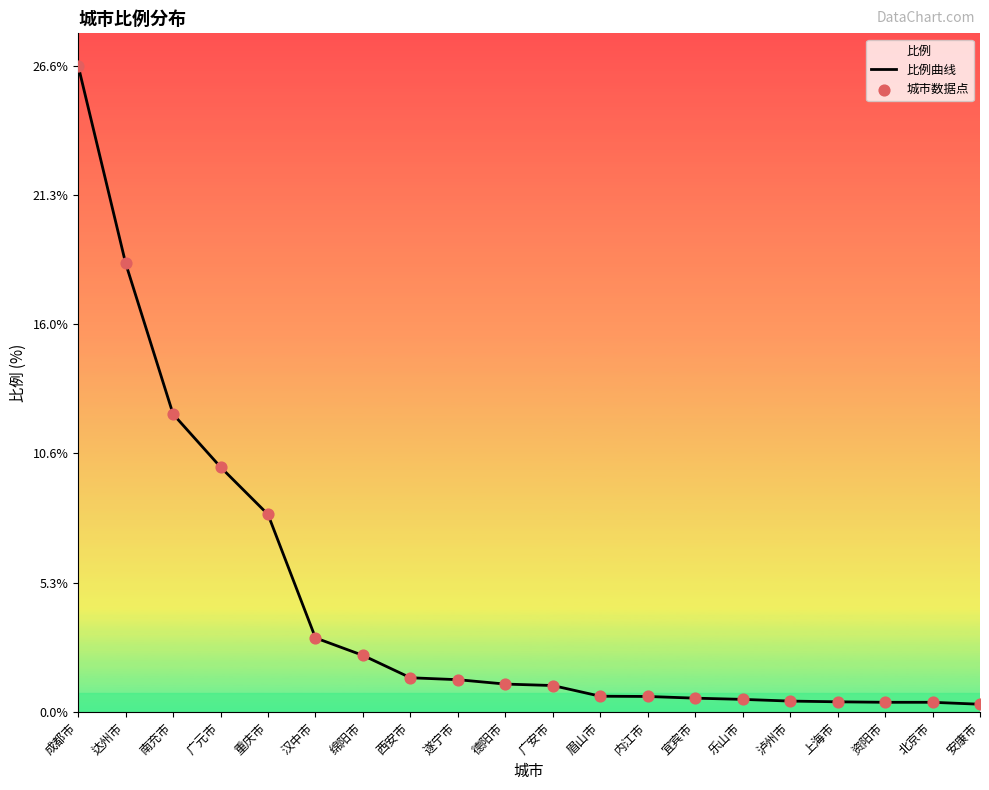

Which series reaches the minimum Y coordinate?

比例曲线